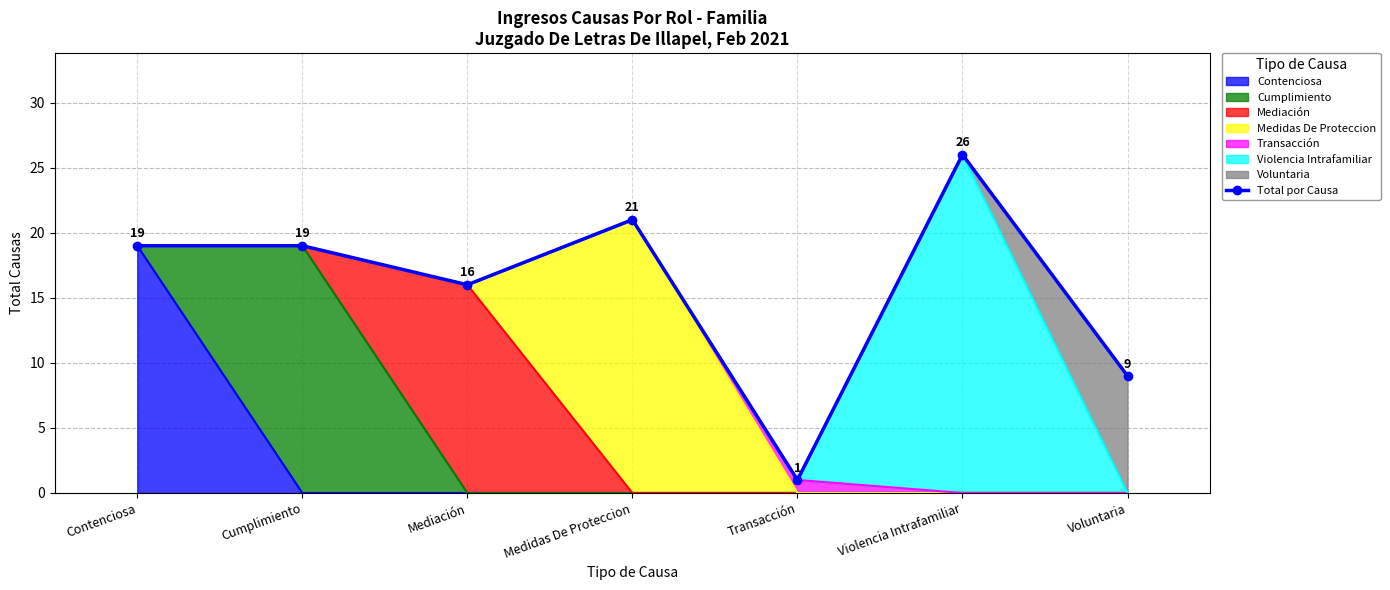

Count the number of values greater than 19.

2